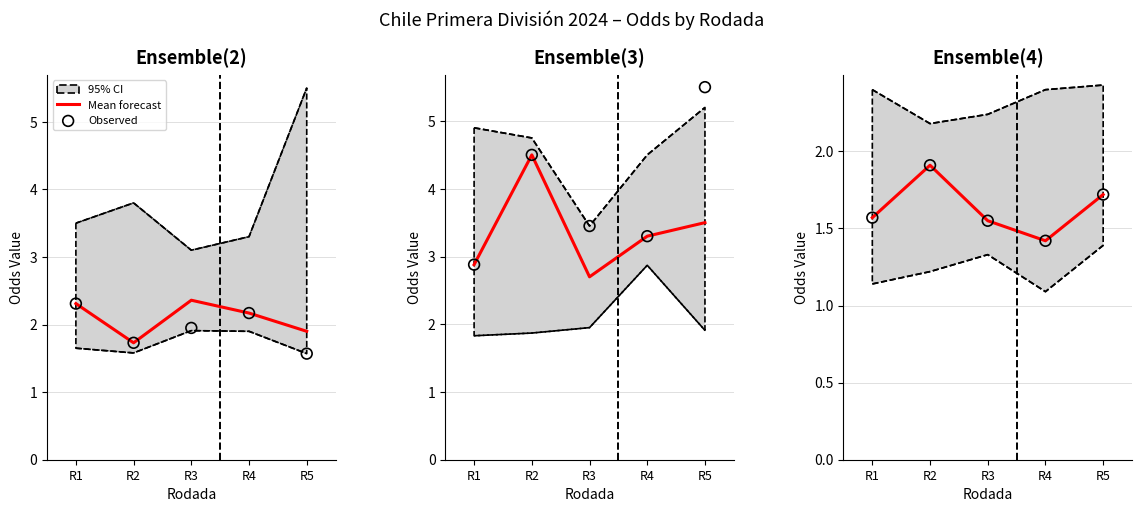

At which category is the sum across all series the highest?

R2